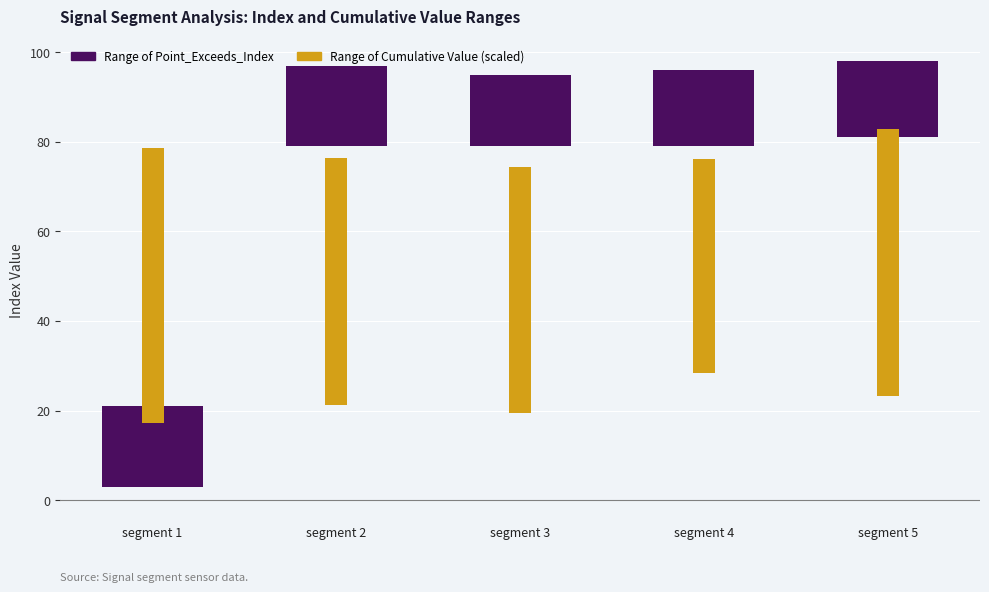

Reading right to left, list all the values displayed in this chart.

Range of Point_Exceeds_Index (index units): 17.0	17.0	16.0	18.0	18.0
Range of Cumulative Value (scaled): 59.6	47.7	54.8	55.3	61.3